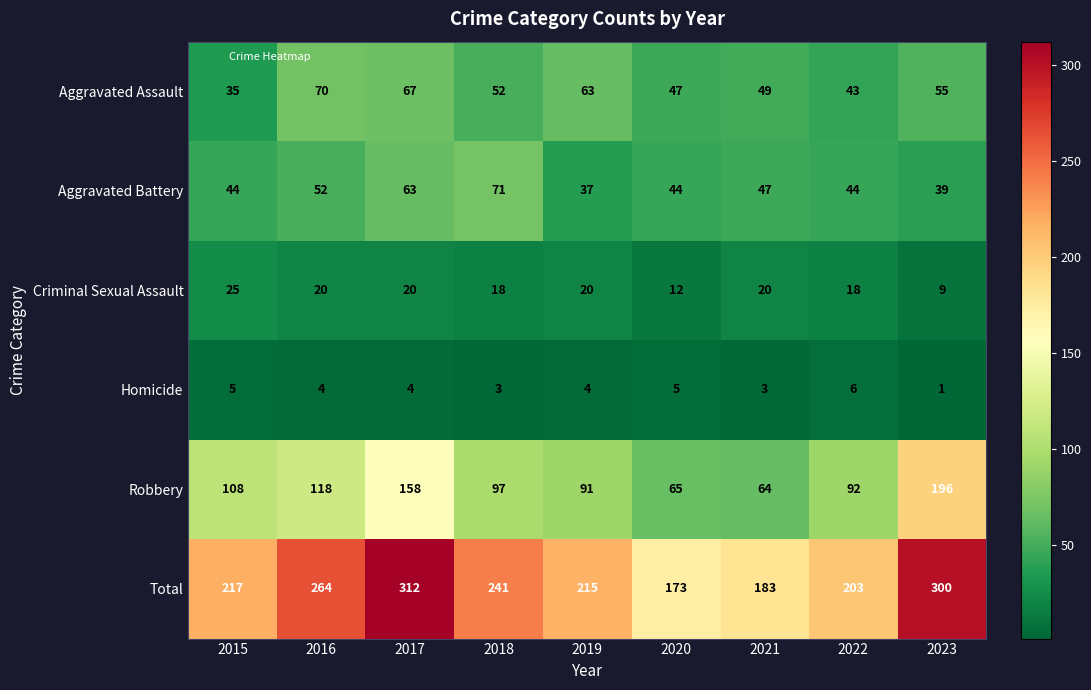

What is the average value of the Criminal Sexual Assault series?

18